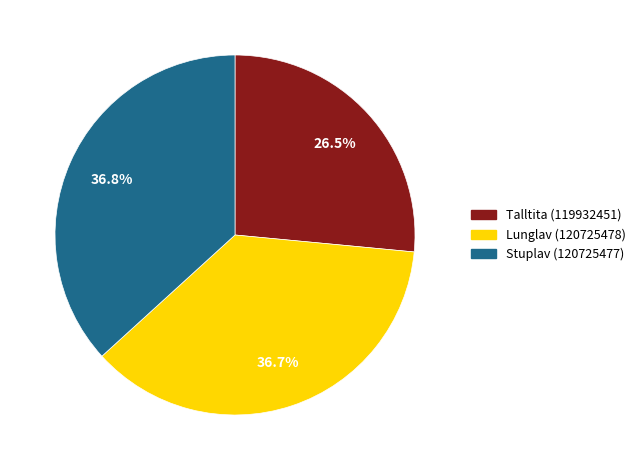

Combined, do Lunglav (120725478) and Talltita (119932451) account for over 50%?

Yes